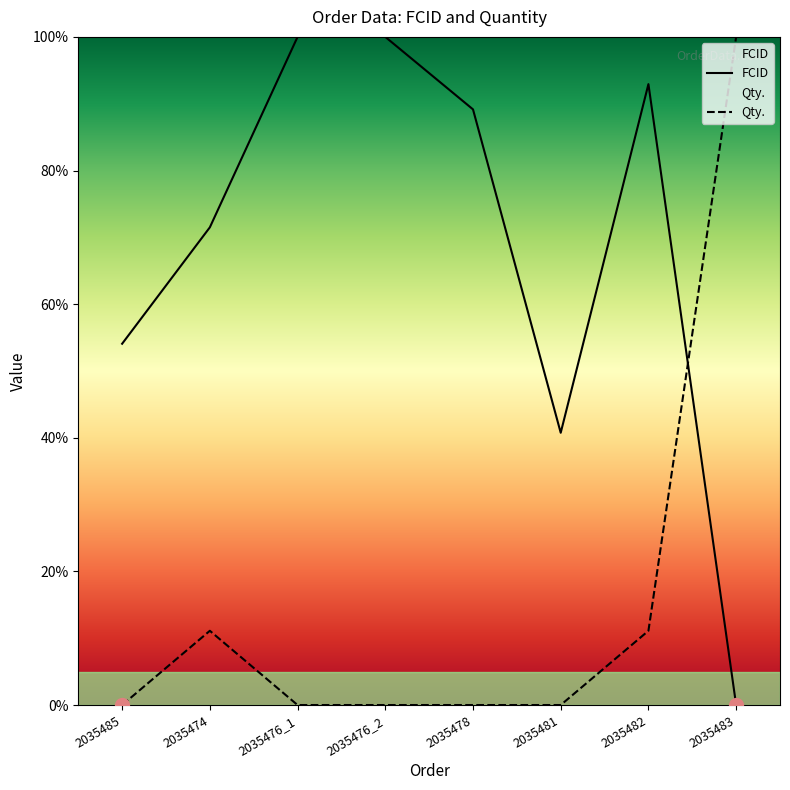

Where is Qty. nearest to the value 50?

2035474